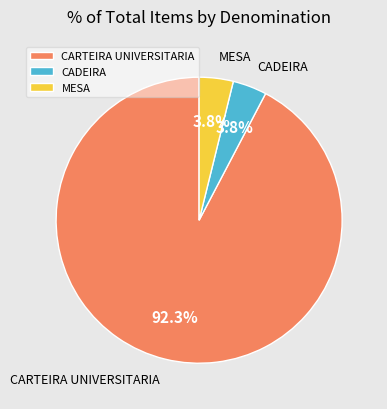

To the nearest percent, what portion does MESA represent?

4%